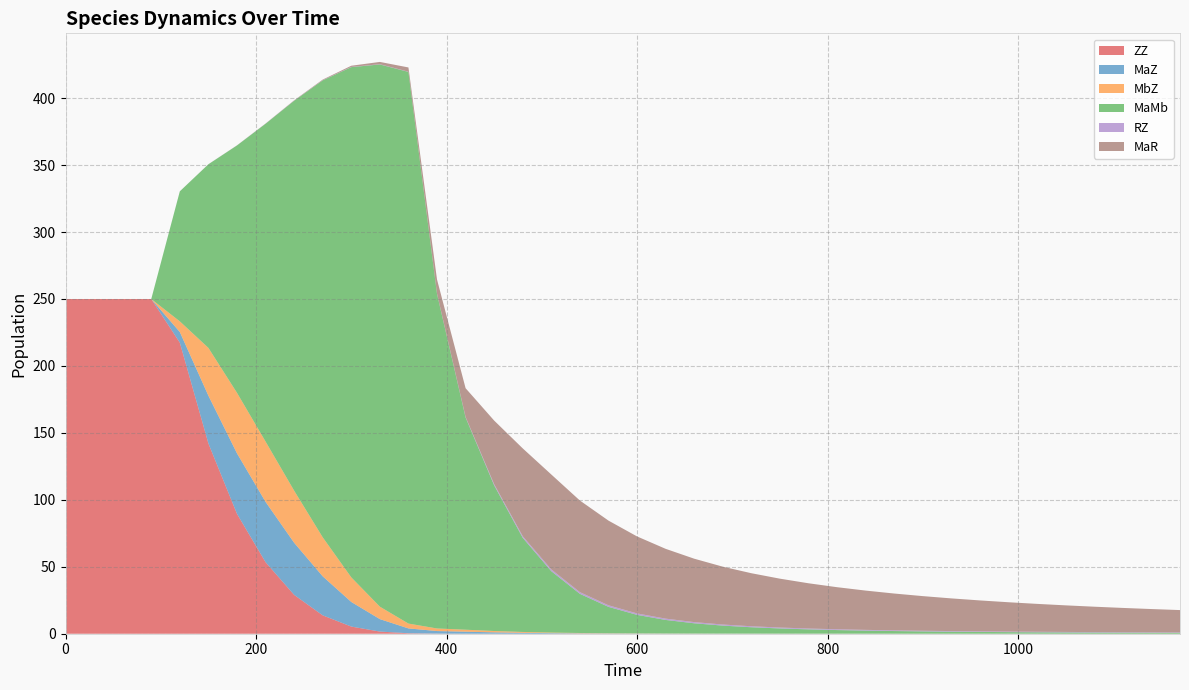

Reading right to left, list all the values displayed in this chart.

ZZ: 1170=0.0	1140=0.0	1110=0.0	1080=0.0	1050=0.0	1020=0.0	990=0.0	960=0.0	930=0.0	900=0.0	870=0.0	840=0.0	810=0.0	780=0.0	750=0.0	720=0.0	690=0.0	660=0.0	630=0.0	600=0.0	570=0.0	540=0.0	510=0.0	480=0.0	450=0.0	420=0.0	390=0.1	360=0.4	330=1.6	300=5.3	270=13.7	240=29.0	210=53.4	180=89.5	150=142.1	120=217.4	90=250.0	60=250.0	30=250.0	0=250.0
MaZ: 1170=0.0	1140=0.0	1110=0.0	1080=0.0	1050=0.0	1020=0.0	990=0.0	960=0.0	930=0.0	900=0.0	870=0.0	840=0.0	810=0.0	780=0.0	750=0.0	720=0.0	690=0.1	660=0.1	630=0.1	600=0.1	570=0.2	540=0.3	510=0.4	480=0.7	450=1.0	420=1.5	390=1.9	360=3.6	330=9.3	300=18.4	270=29.1	240=38.9	210=45.1	180=45.2	150=35.7	120=7.9	90=0.0	60=0.0	30=0.0	0=0.0
MbZ: 1170=0.0	1140=0.0	1110=0.0	1080=0.0	1050=0.0	1020=0.0	990=0.0	960=0.0	930=0.0	900=0.0	870=0.0	840=0.0	810=0.0	780=0.0	750=0.0	720=0.0	690=0.1	660=0.1	630=0.1	600=0.1	570=0.2	540=0.3	510=0.4	480=0.7	450=1.0	420=1.5	390=1.9	360=3.6	330=9.3	300=18.4	270=29.1	240=38.9	210=45.1	180=45.2	150=35.7	120=7.9	90=0.0	60=0.0	30=0.0	0=0.0
MaMb: 1170=0.6	1140=0.7	1110=0.8	1080=0.9	1050=0.9	1020=1.0	990=1.2	960=1.3	930=1.5	900=1.7	870=2.0	840=2.3	810=2.7	780=3.2	750=3.9	720=4.7	690=5.9	660=7.6	630=10.1	600=13.8	570=19.7	540=29.2	510=45.8	480=70.3	450=108.8	420=158.5	390=249.9	360=412.0	330=405.0	300=381.1	270=341.3	240=291.2	210=237.3	180=184.7	150=137.1	120=97.1	90=0.0	60=0.0	30=0.0	0=0.0
RZ: 1170=0.3	1140=0.3	1110=0.3	1080=0.4	1050=0.4	1020=0.4	990=0.4	960=0.4	930=0.5	900=0.5	870=0.5	840=0.6	810=0.6	780=0.6	750=0.7	720=0.7	690=0.8	660=0.9	630=1.0	600=1.1	570=1.2	540=1.3	510=1.3	480=1.2	450=0.9	420=0.4	390=0.2	360=0.2	330=0.2	300=0.2	270=0.1	240=0.1	210=0.1	180=0.1	150=0.0	120=0.0	90=0.0	60=0.0	30=0.0	0=0.0
MaR: 1170=16.7	1140=17.4	1110=18.1	1080=19.0	1050=19.8	1020=20.8	990=21.9	960=23.1	930=24.4	900=25.9	870=27.5	840=29.3	810=31.4	780=33.8	750=36.5	720=39.6	690=43.2	660=47.4	630=52.1	600=57.5	570=63.2	540=68.4	510=70.9	480=65.6	450=47.5	420=21.5	390=10.5	360=3.2	330=1.7	300=0.9	270=0.4	240=0.2	210=0.1	180=0.1	150=0.0	120=0.0	90=0.0	60=0.0	30=0.0	0=0.0